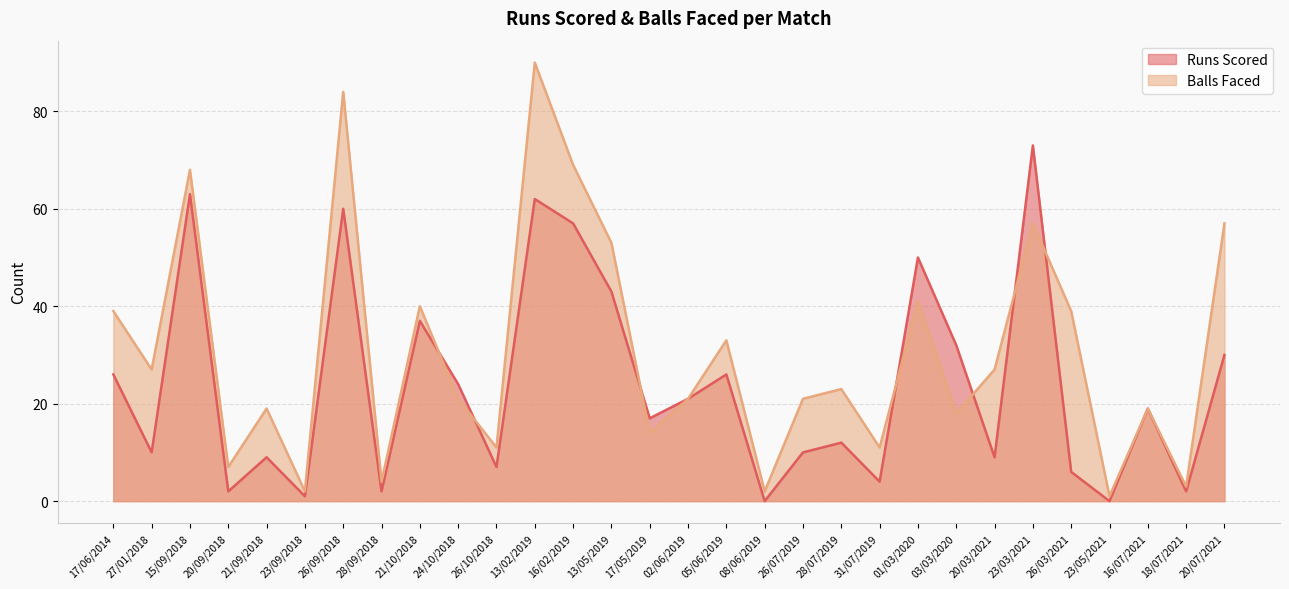

At which category is the sum across all series the highest?

13/02/2019